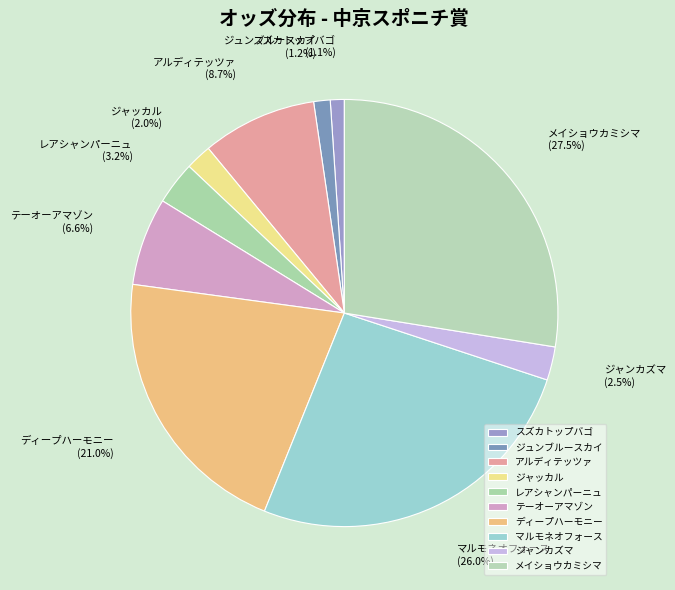

Between アルディテッツァ and スズカトップバゴ, which is larger?

アルディテッツァ